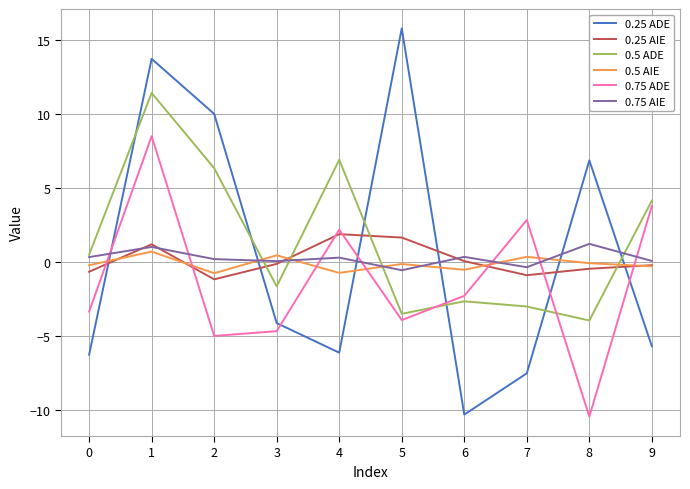

Which series has the largest range (max minus min)?

0.25 ADE